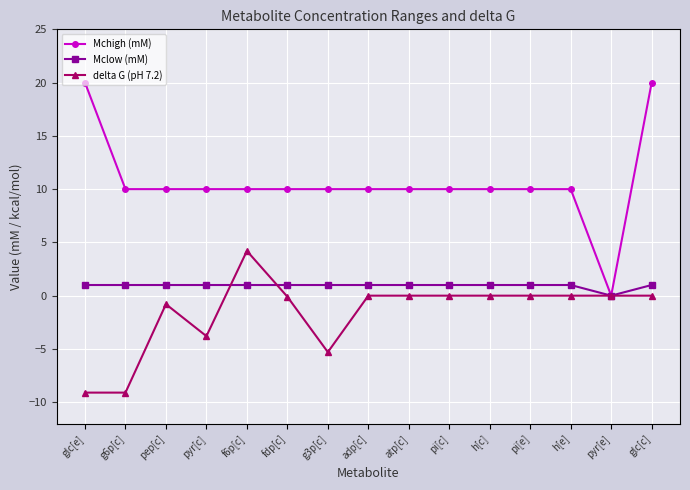

The value of Mchigh (mM) at fdp[c] is 3.9. True or false?

False